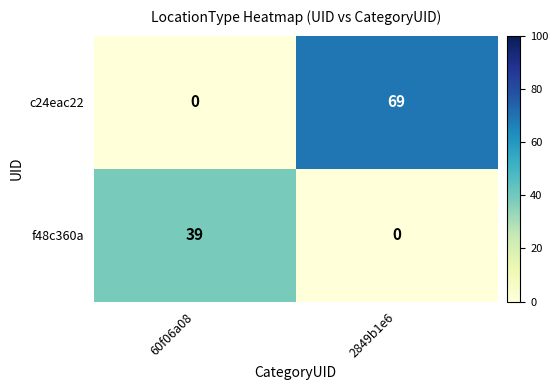

How many data points does each series have?

2